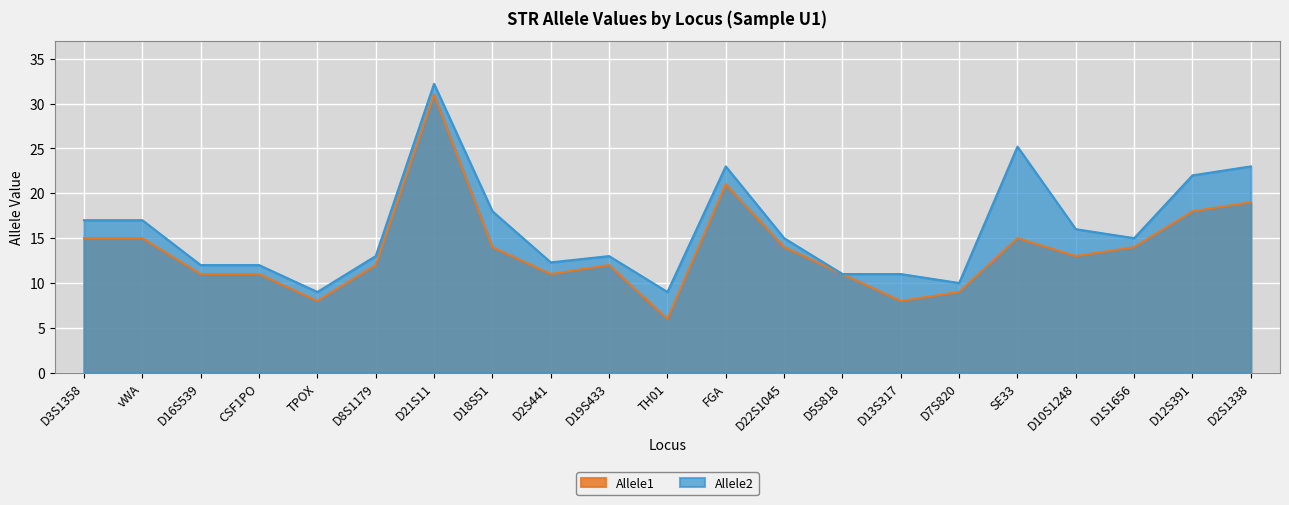

At which category does the chart reach its minimum across all series?

TH01